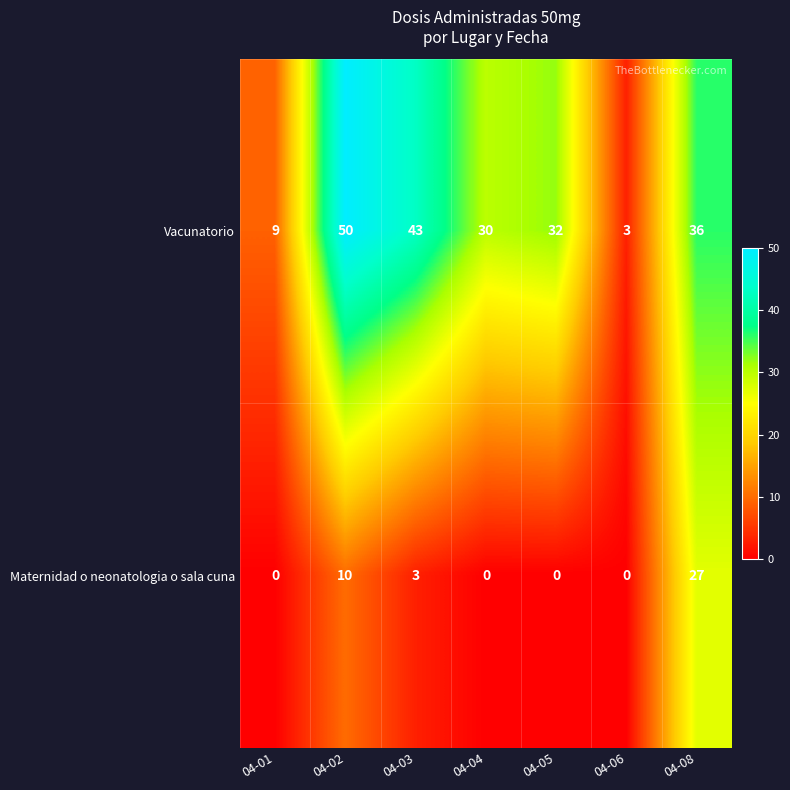

Which series changed the most between 04-02 and 04-06?

Vacunatorio